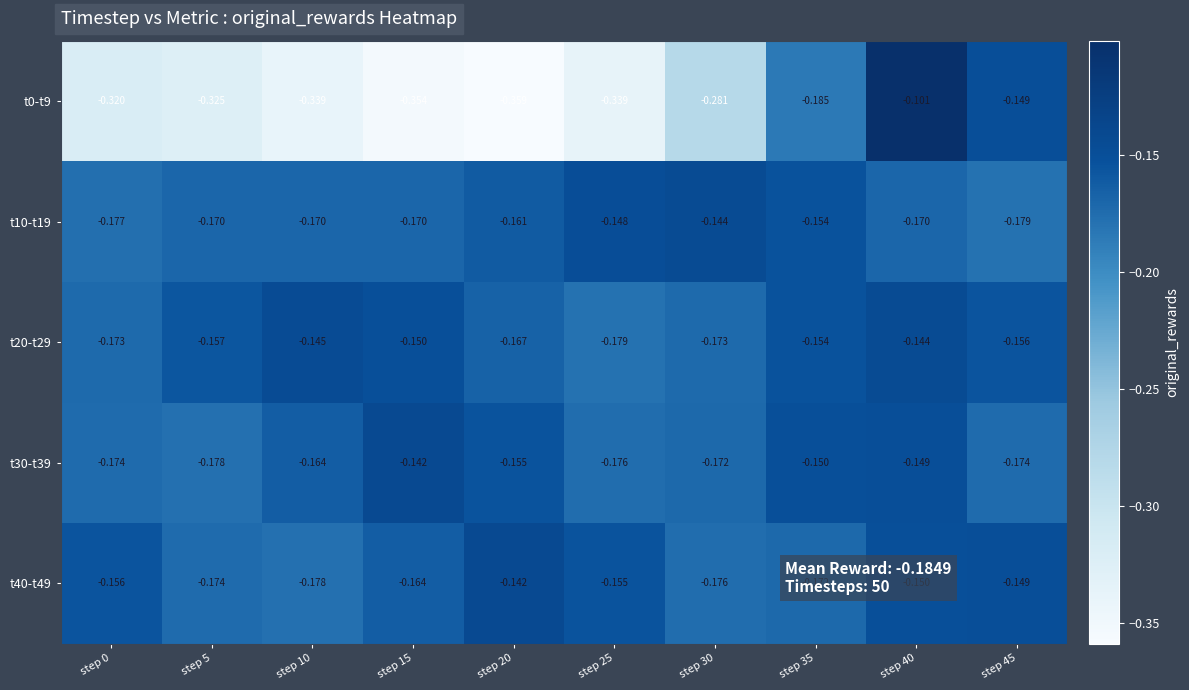

Reading left to right, list all the values displayed in this chart.

t0-t9: step 0=-0.3	step 5=-0.3	step 10=-0.3	step 15=-0.4	step 20=-0.4	step 25=-0.3	step 30=-0.3	step 35=-0.2	step 40=-0.1	step 45=-0.1
t10-t19: step 0=-0.2	step 5=-0.2	step 10=-0.2	step 15=-0.2	step 20=-0.2	step 25=-0.1	step 30=-0.1	step 35=-0.2	step 40=-0.2	step 45=-0.2
t20-t29: step 0=-0.2	step 5=-0.2	step 10=-0.1	step 15=-0.1	step 20=-0.2	step 25=-0.2	step 30=-0.2	step 35=-0.2	step 40=-0.1	step 45=-0.2
t30-t39: step 0=-0.2	step 5=-0.2	step 10=-0.2	step 15=-0.1	step 20=-0.2	step 25=-0.2	step 30=-0.2	step 35=-0.1	step 40=-0.1	step 45=-0.2
t40-t49: step 0=-0.2	step 5=-0.2	step 10=-0.2	step 15=-0.2	step 20=-0.1	step 25=-0.2	step 30=-0.2	step 35=-0.2	step 40=-0.1	step 45=-0.1